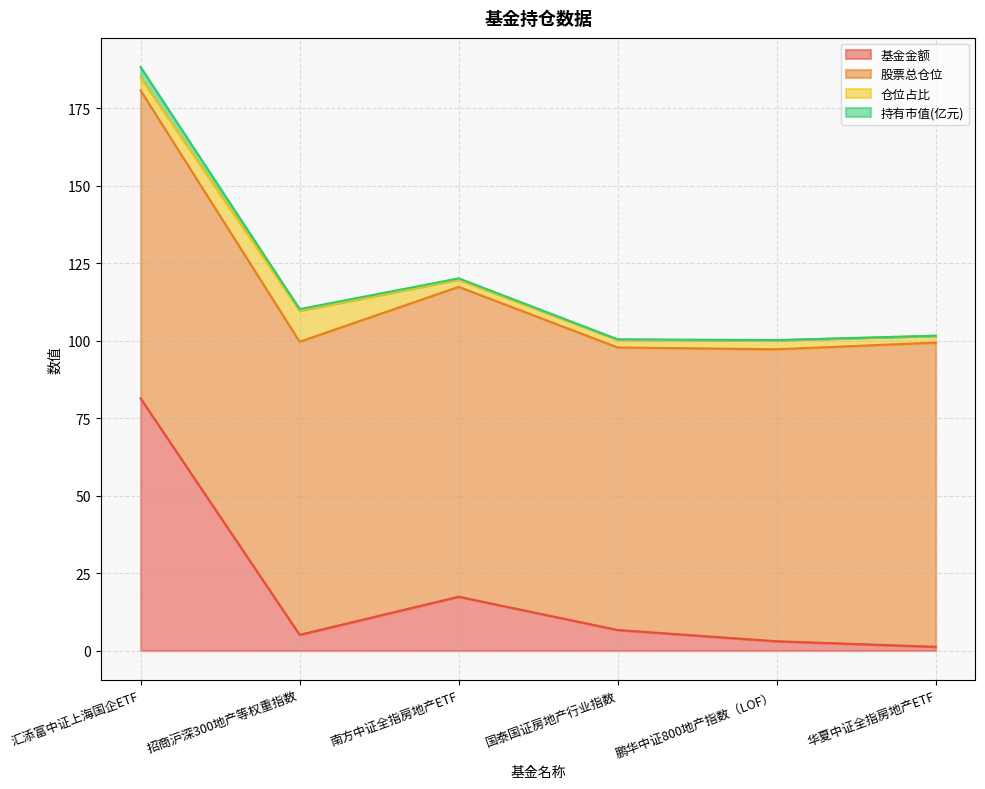

The 基金金额 series shows 81.3 at 汇添富中证上海国企ETF. True or false?

True